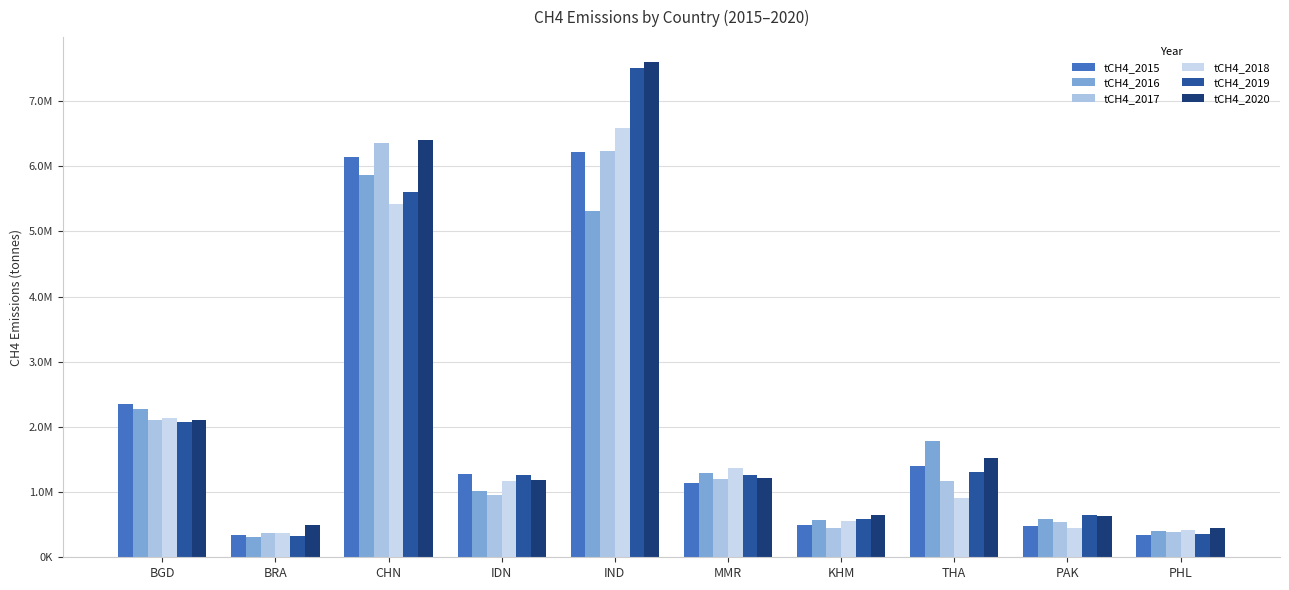

At IND, list the series in order from largest to smallest.

tCH4_2020, tCH4_2019, tCH4_2018, tCH4_2017, tCH4_2015, tCH4_2016